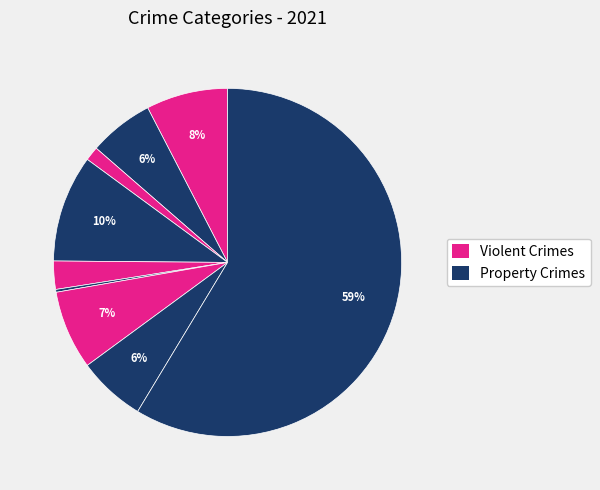

What is the smallest slice in the pie chart?

Homicide